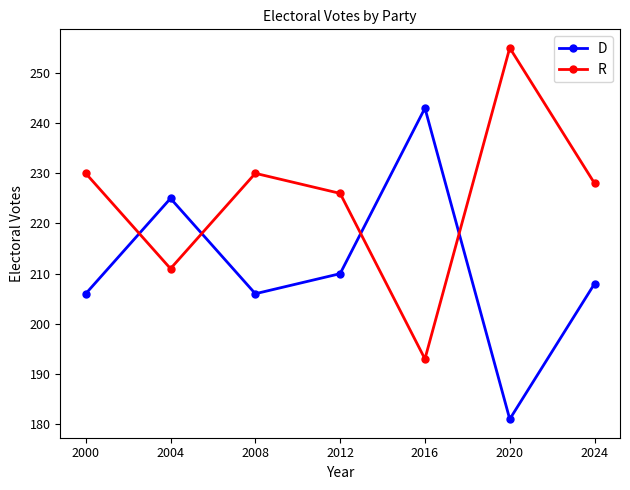

Read the D value at 2016, to the nearest 10.

240